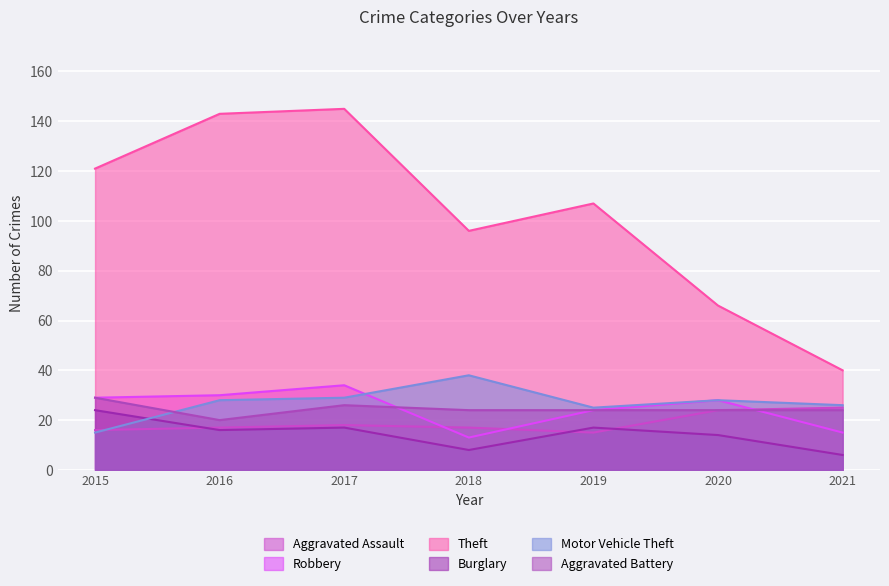

At which label is Burglary closest to 15?

2016